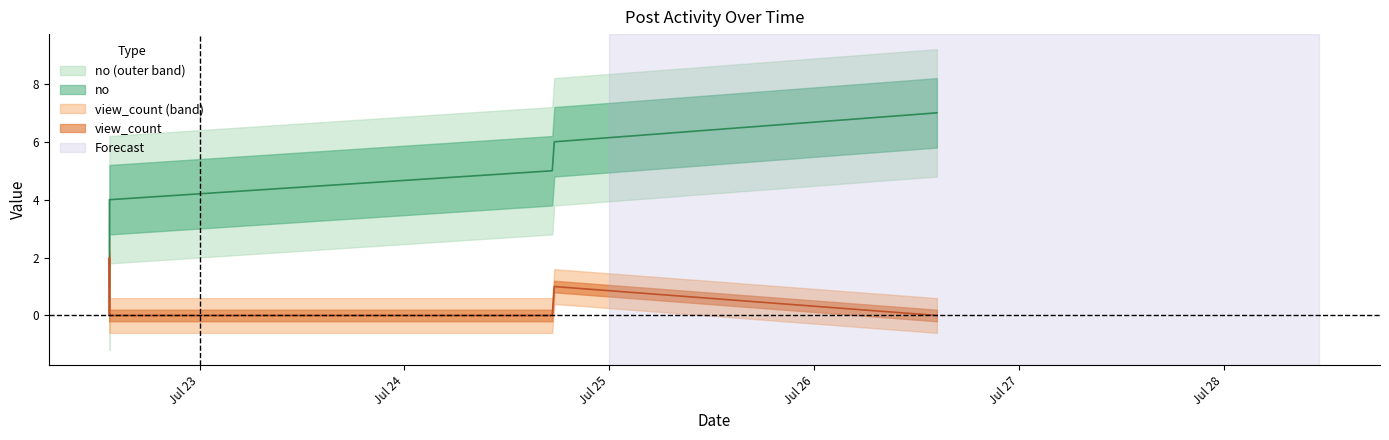

What is the difference between the highest and lowest values at 2024-07-26 14:23:23?

7